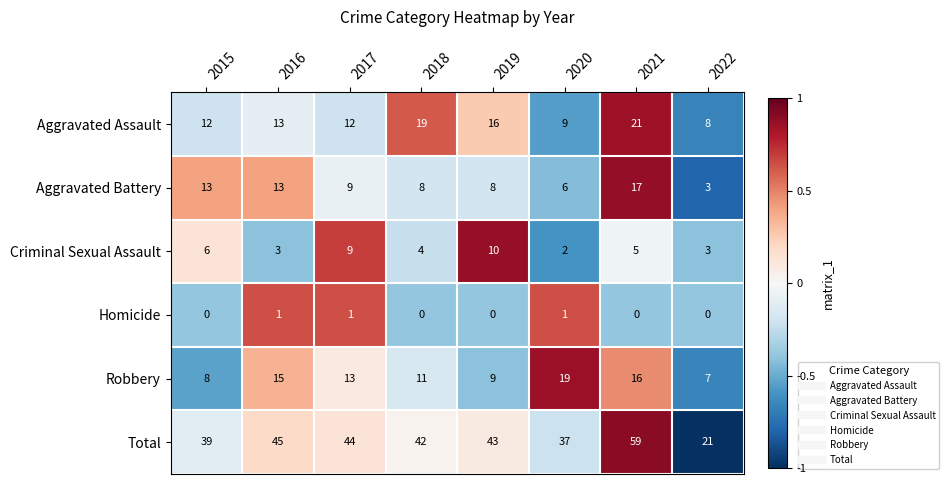

What is the smallest value displayed?

0